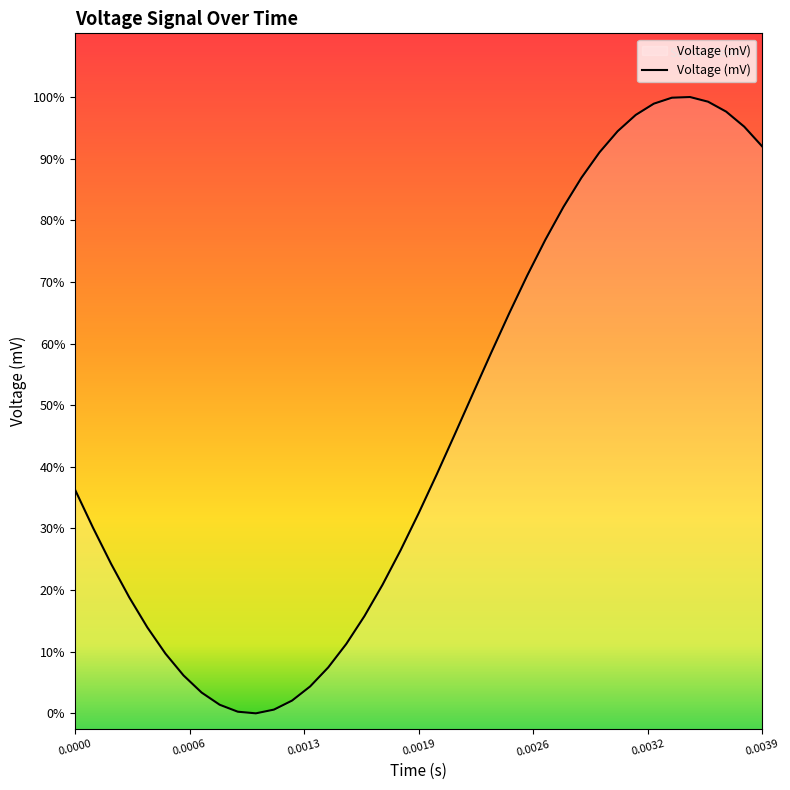

Reading left to right, list all the values displayed in this chart.

891.5	771.3	657.9	553.1	458.7	376.5	307.9	254.1	215.8	194.0	188.9	200.6	229.0	273.4	333.1	406.9	494.0	592.4	700.9	817.2	939.4	1065.4	1193.0	1320.0	1444.2	1563.4	1675.4	1778.5	1870.7	1950.6	2016.7	2067.8	2103.2	2122.0	2124.1	2109.4	2078.2	2030.9	1968.4